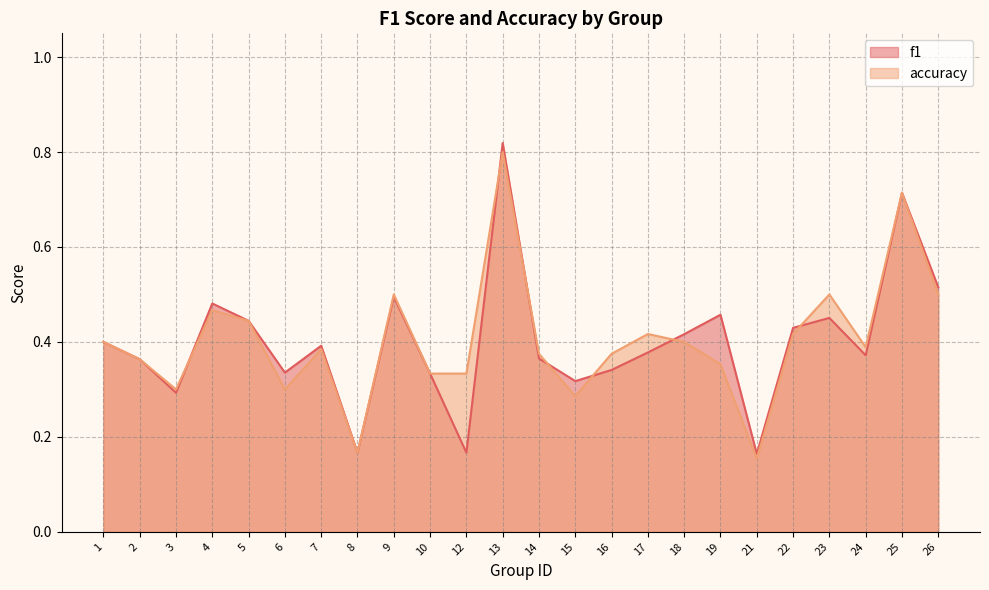

What is the value of the accuracy point at the 13th from the left?

0.4